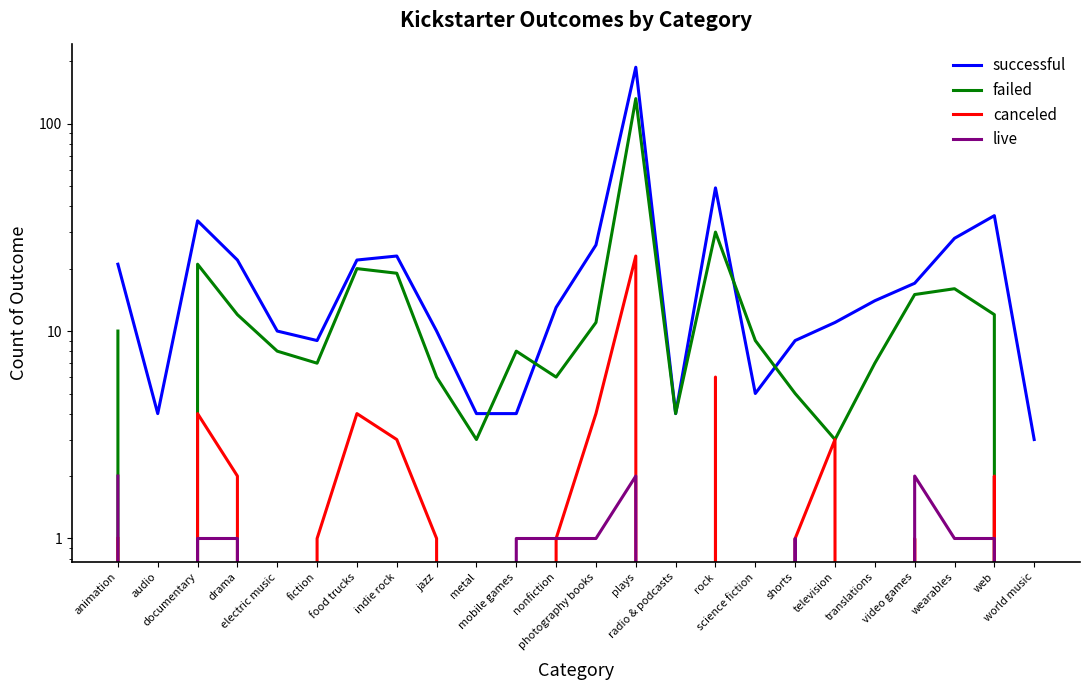

Which series has the largest total across all categories?

successful